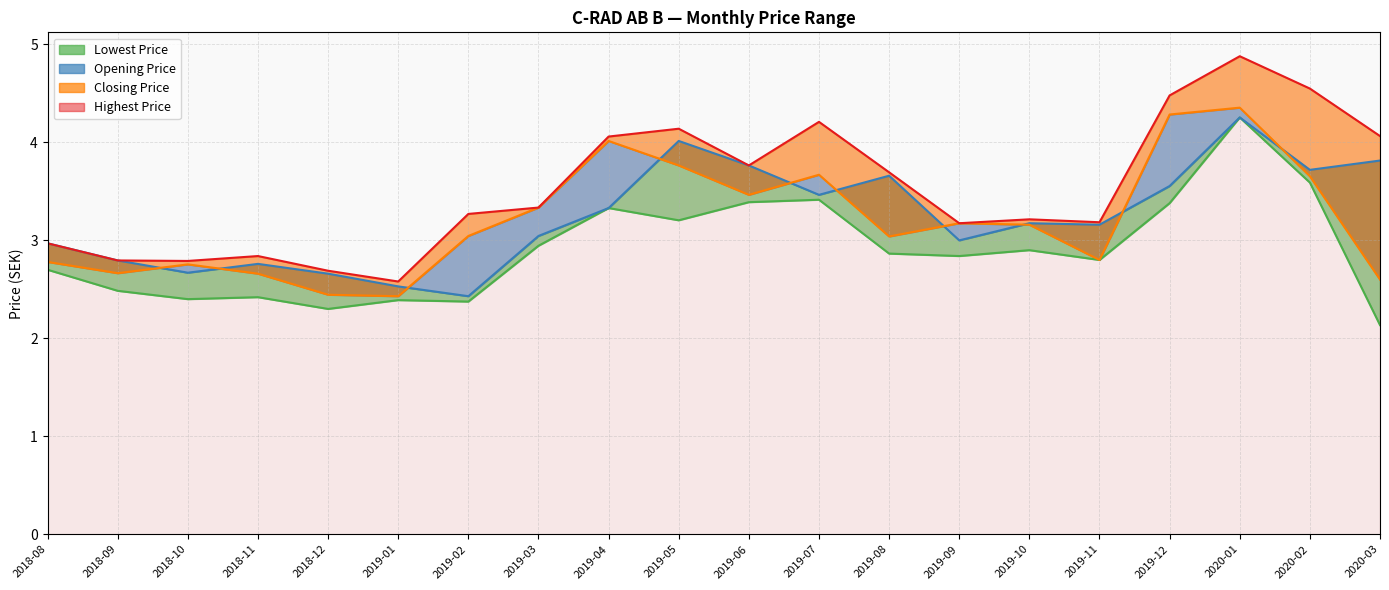

True or false: Lowest Price and Closing Price cross at least once.

False